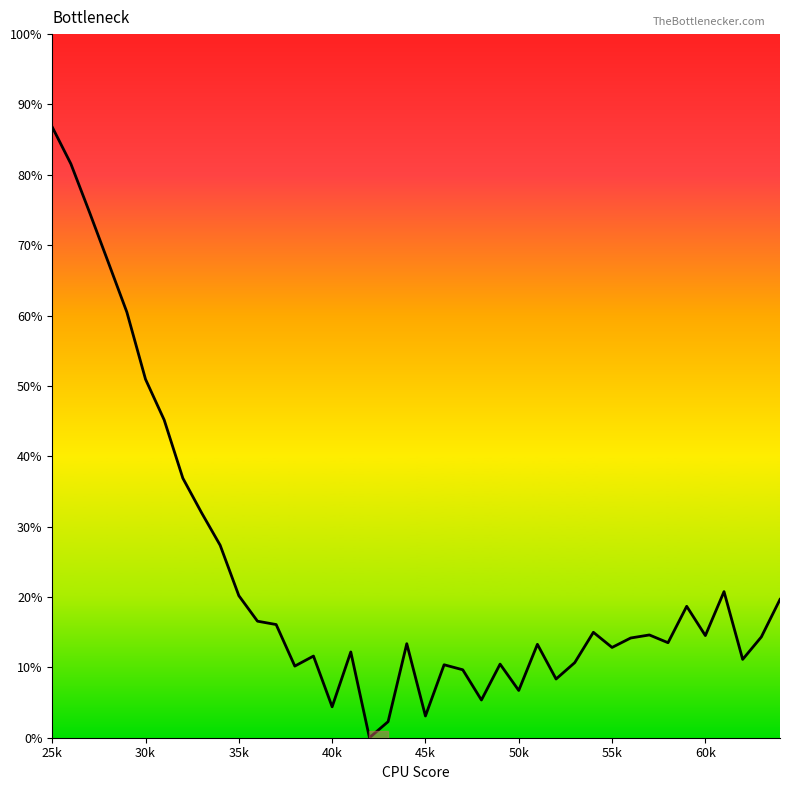

What is the maximum value shown in the chart?

86.8